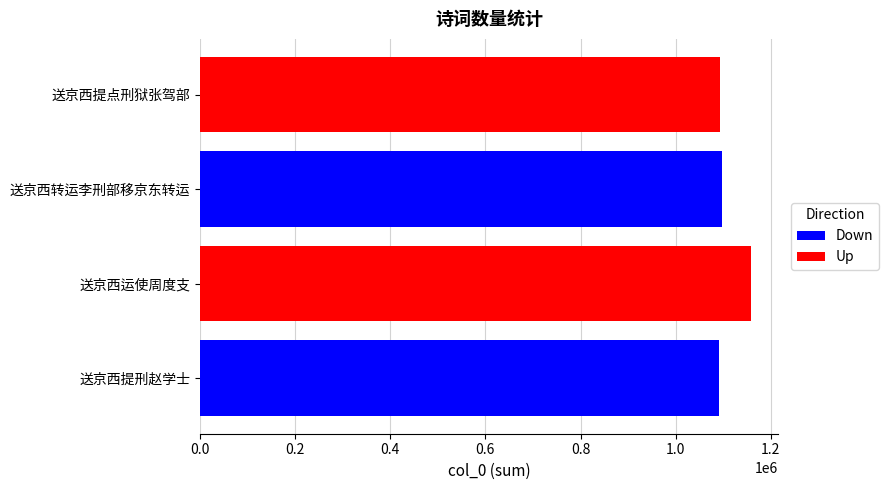

Which series has the largest range (max minus min)?

Up